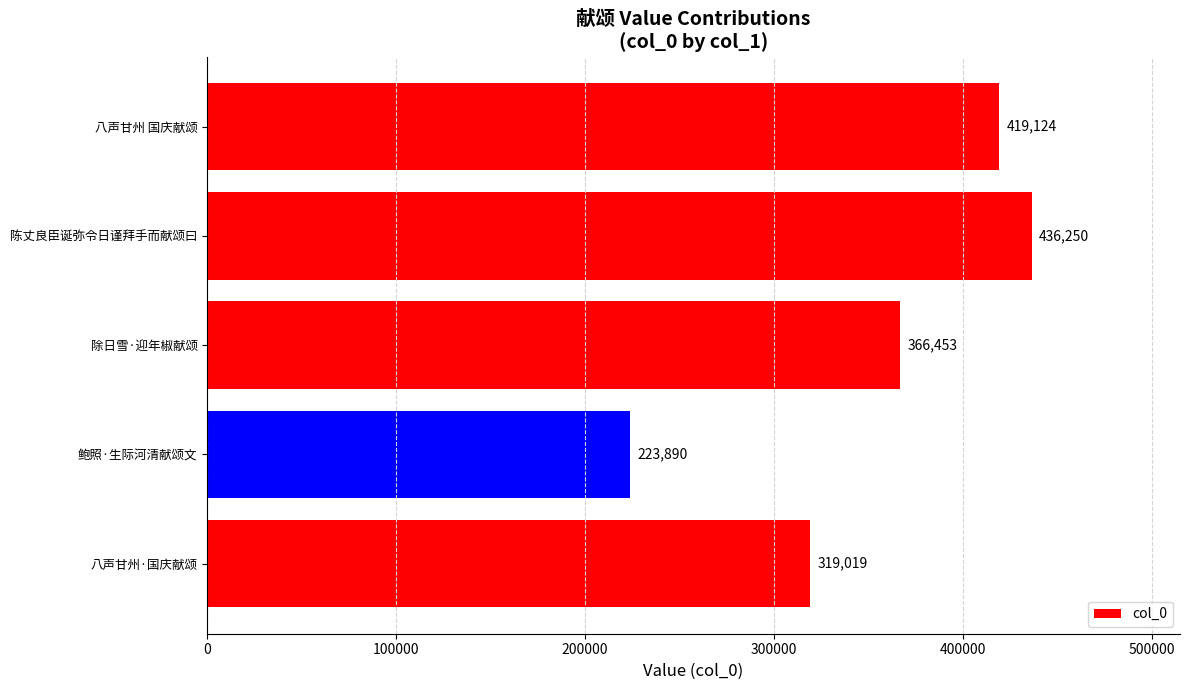

Reading bottom to top, extract all data points from this chart.

八声甘州·国庆献颂=319019	鲍照·生际河清献颂文=223890	除日雪·迎年椒献颂=366453	陈丈良臣诞弥令日谨拜手而献颂曰=436250	八声甘州 国庆献颂=419124